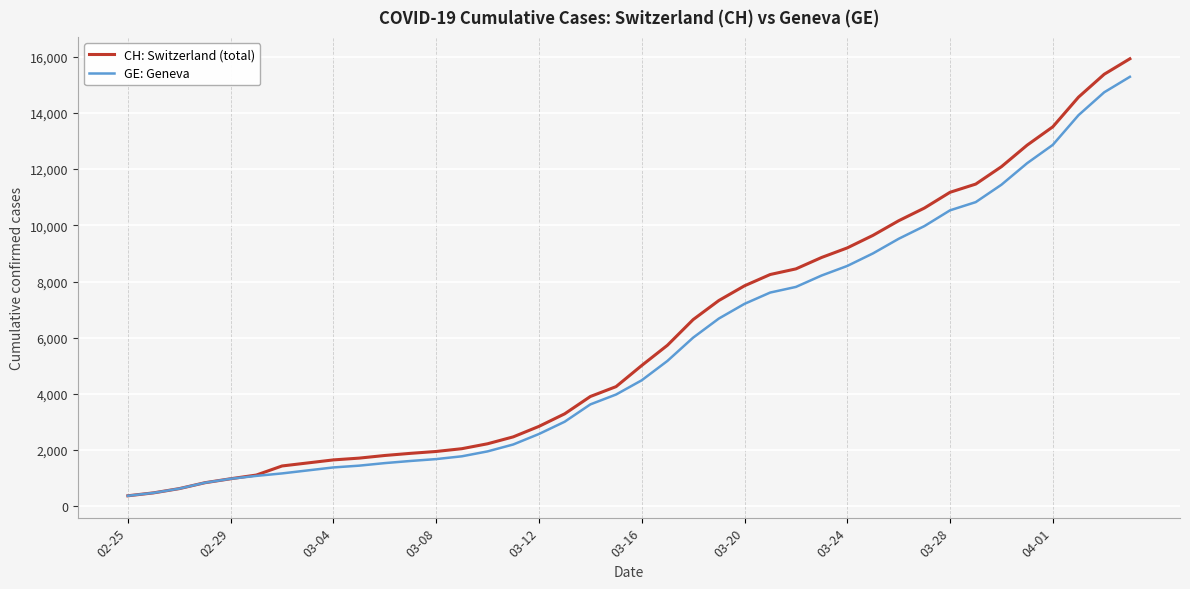

What is the maximum value shown in the chart?

15926